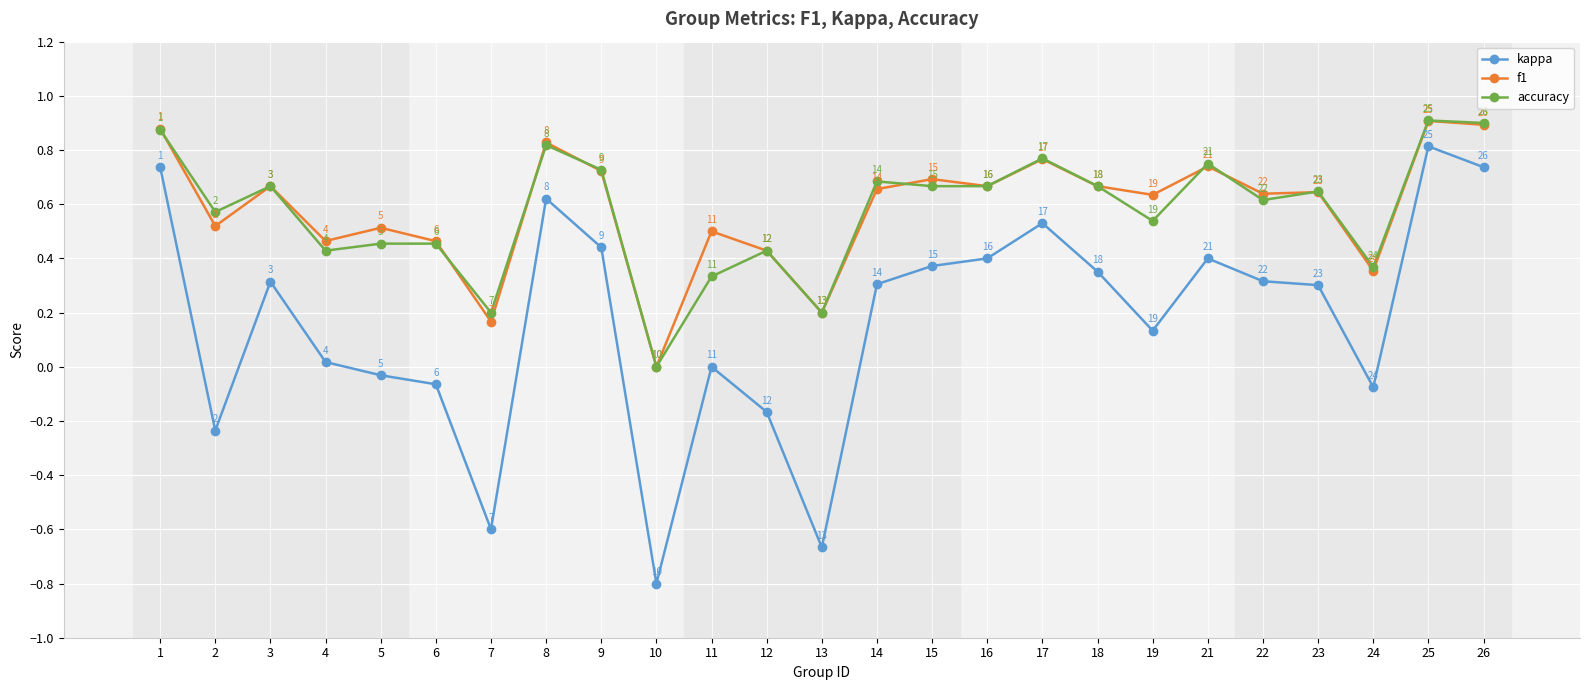

How many accuracy values are between 0 and 1?

25